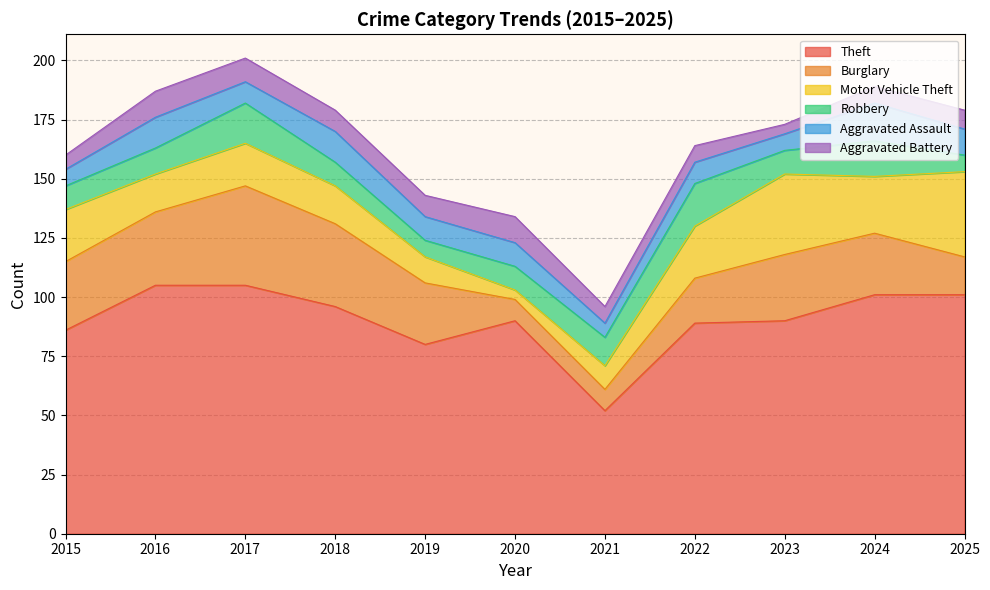

What is the value of the Motor Vehicle Theft point at the 11th from the left?

36